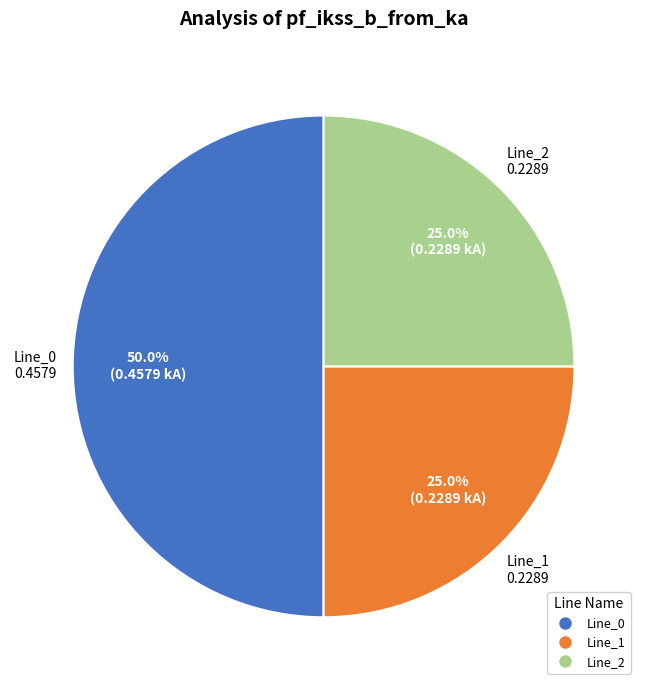

What is the majority slice?

Line_0